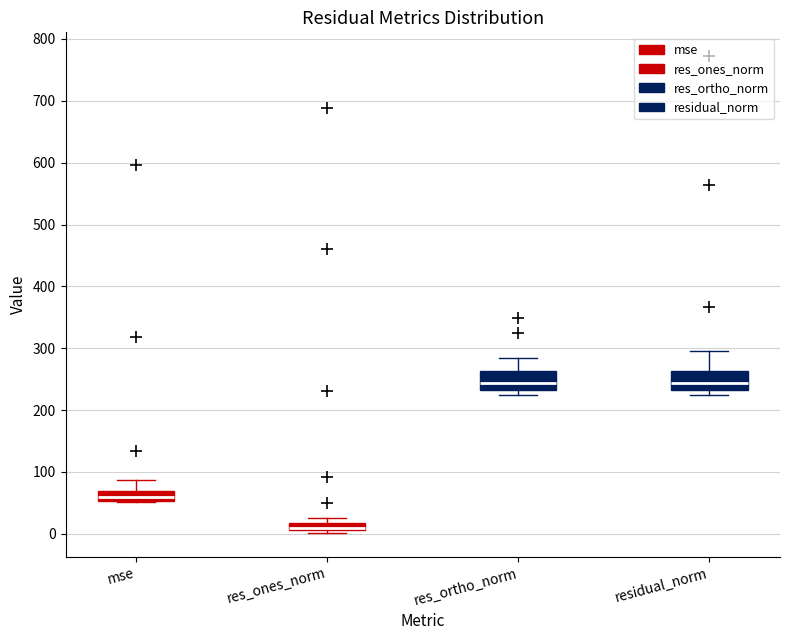

Where does the median line of the box for residual_norm sit on the y-axis? The values are not printed on the chart, so give them approximately, as read against the axis.

240